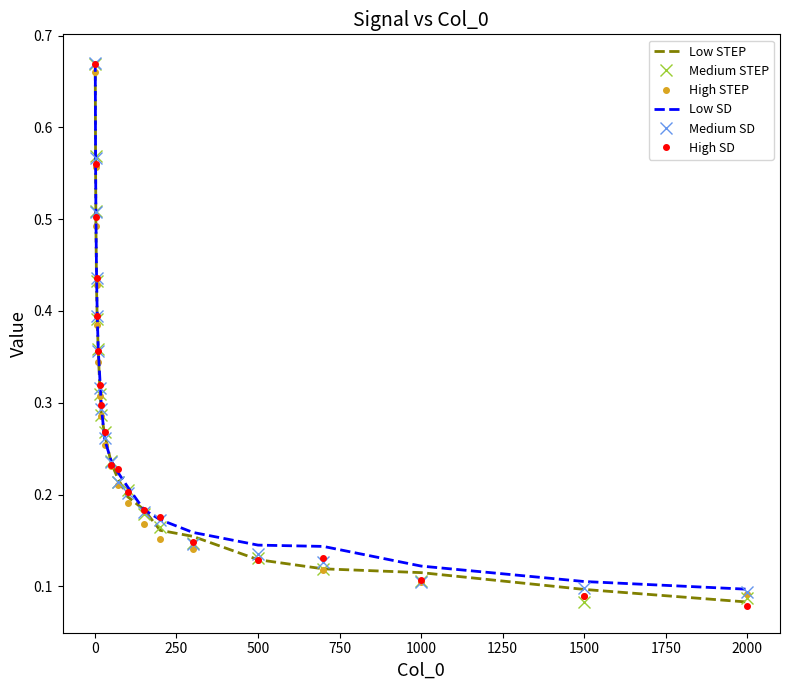

True or false: Low SD and High STEP cross at least once.

False